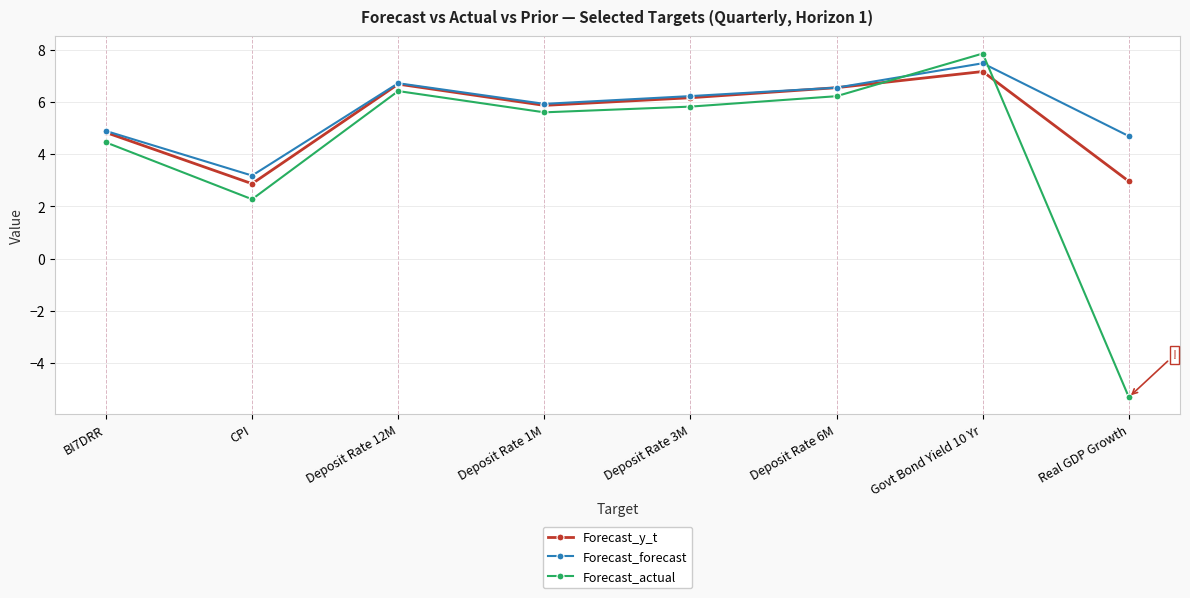

Is this an area chart (filled region under the line)?

No